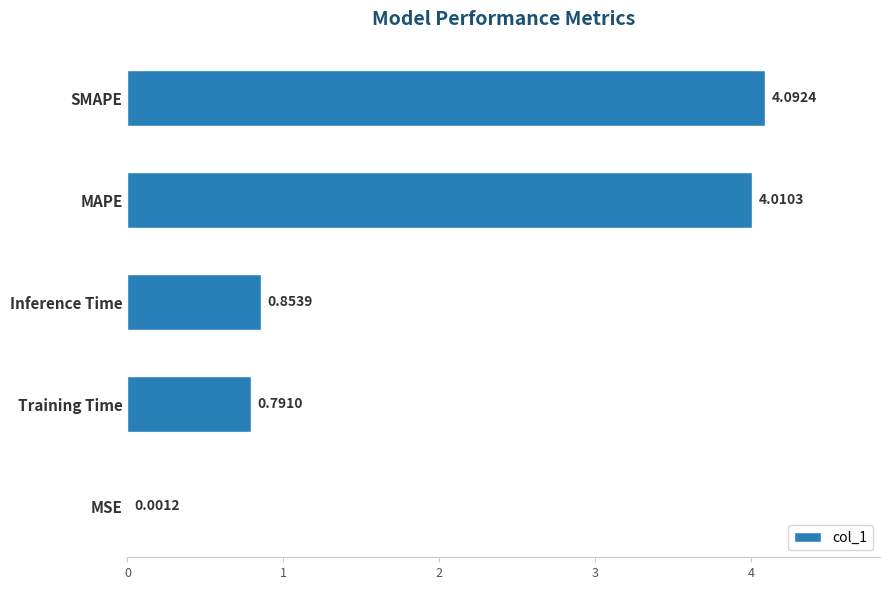

At which label is the value closest to 2?

Inference Time